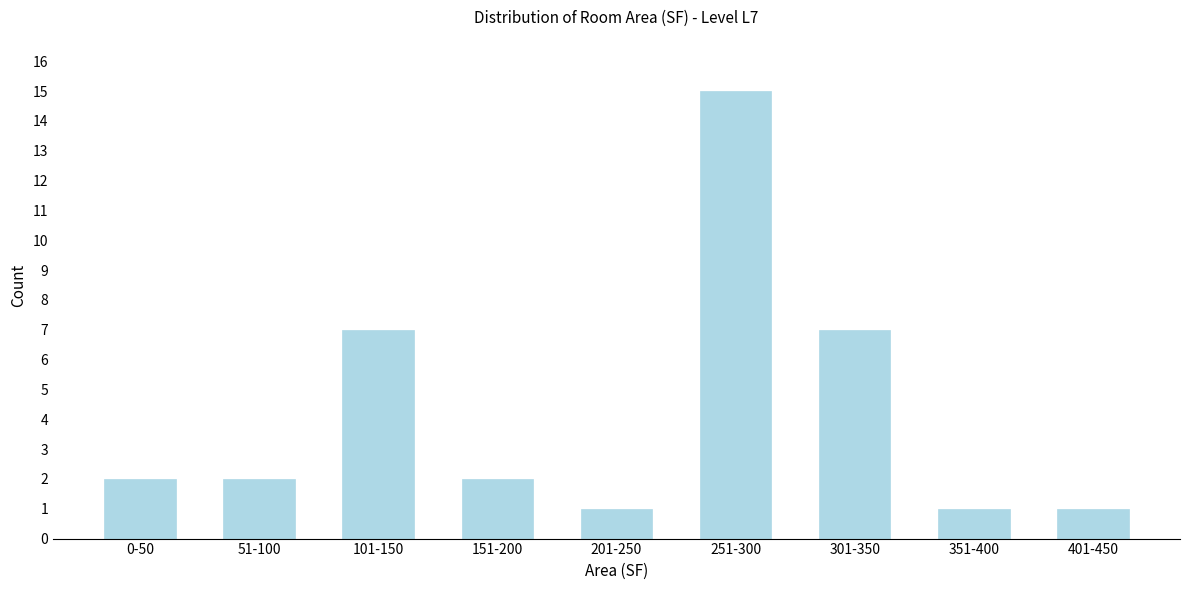

Reading right to left, transcribe all the data shown in this chart.

401-450=1	351-400=1	301-350=7	251-300=15	201-250=1	151-200=2	101-150=7	51-100=2	0-50=2